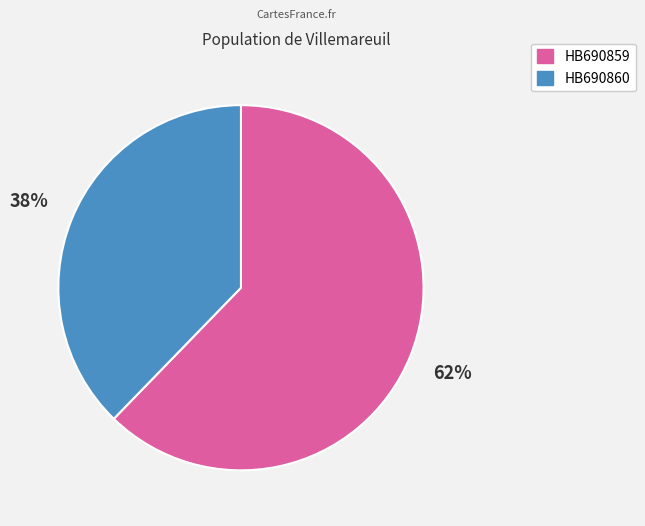

Which has a higher value, HB690859 or HB690860?

HB690859